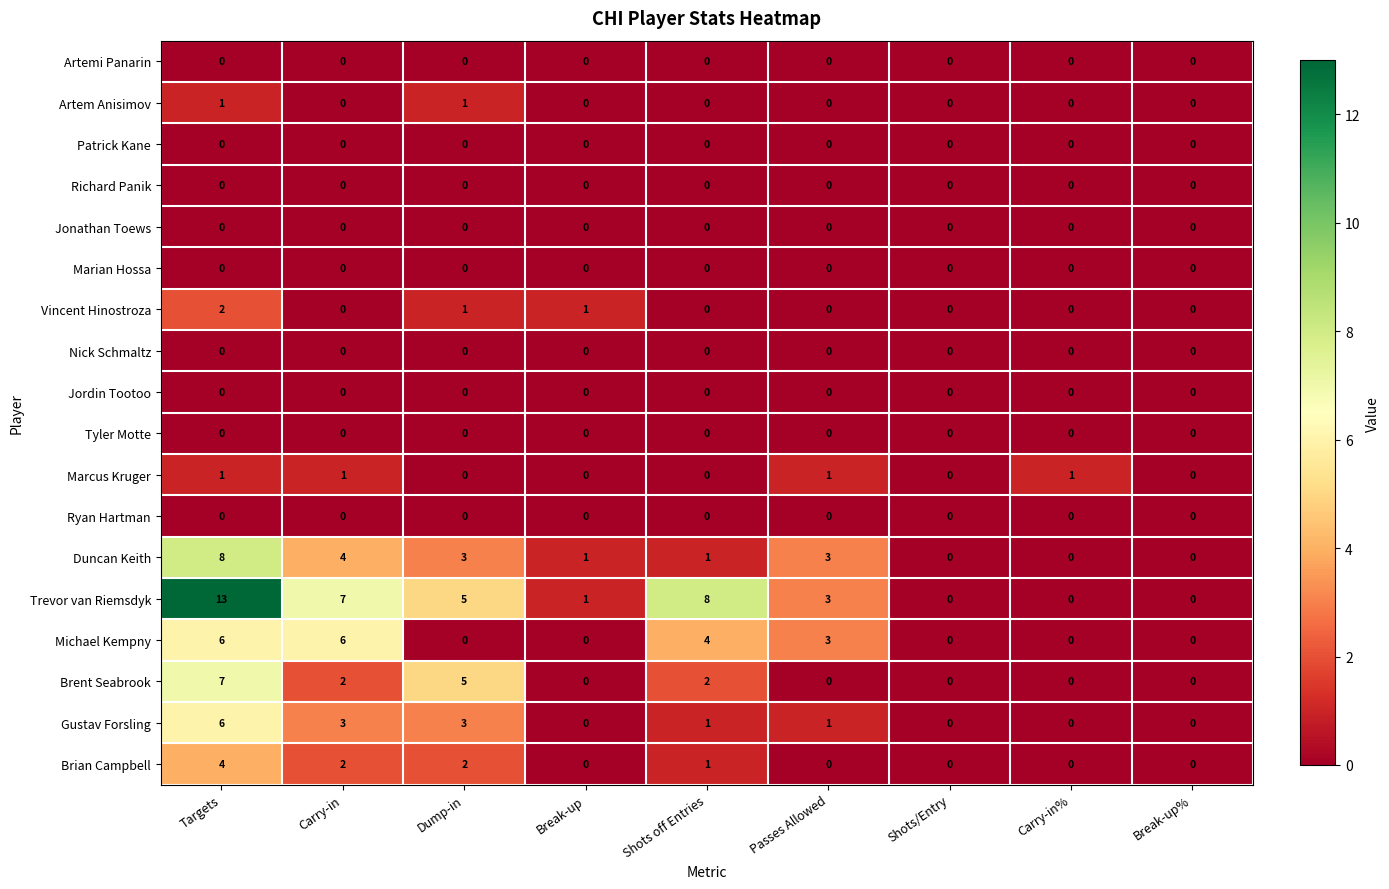

Is the value of Ryan Hartman at Carry-in% greater than the value of Duncan Keith at Shots off Entries?

No